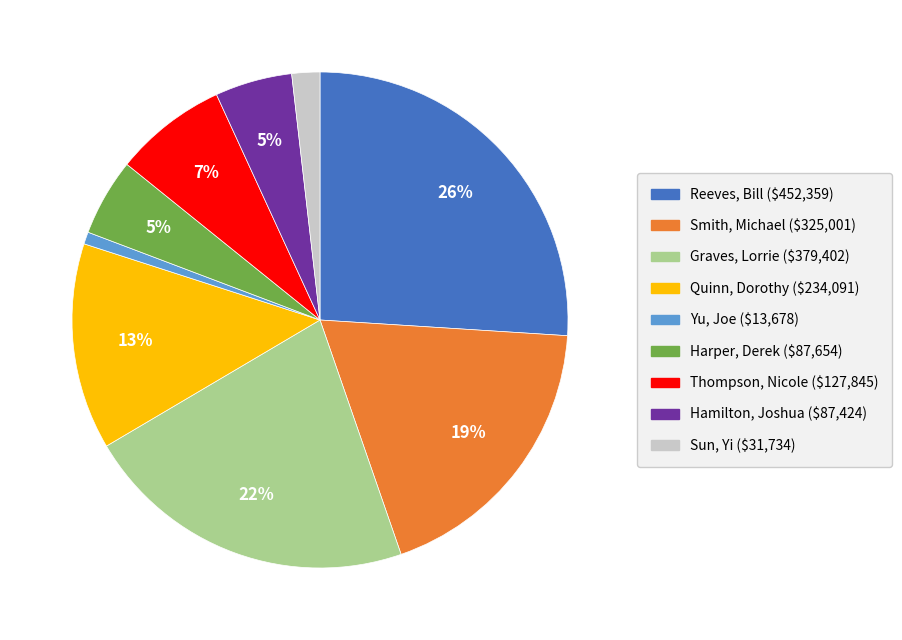

Is it true that Yu, Joe is 1% of the pie?

True